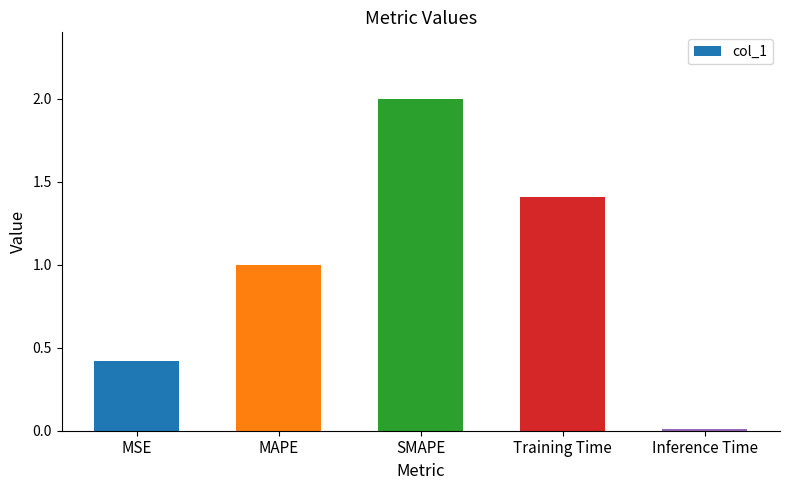

How many categories are shown in the chart?

5